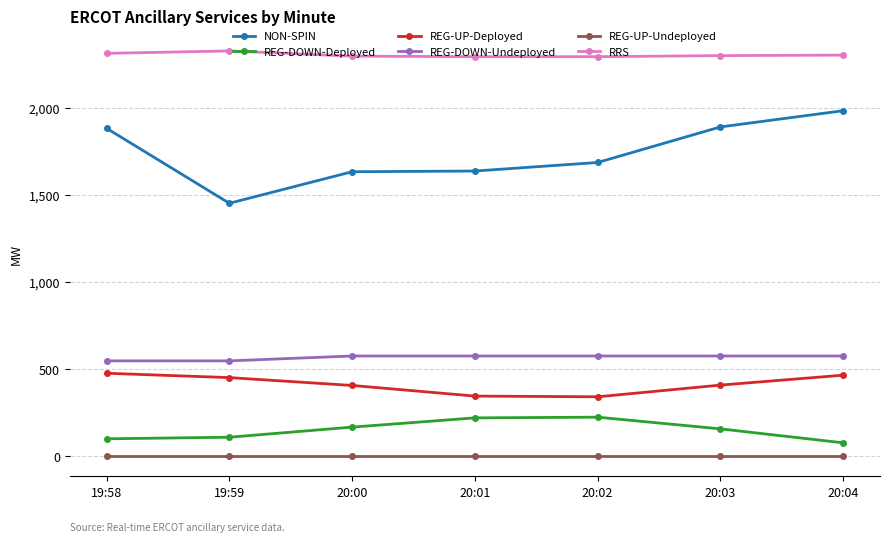

What is the minimum value for REG-UP-Deployed?

341